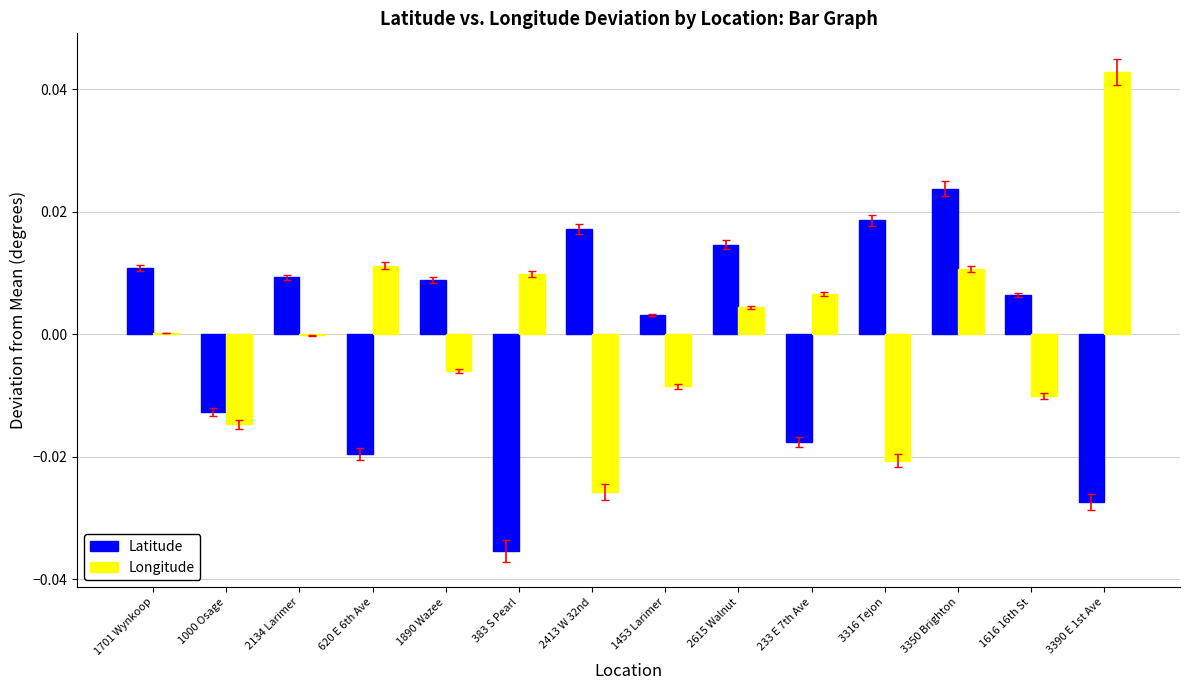

Which category has the highest value across all series?

3390 E 1st Ave